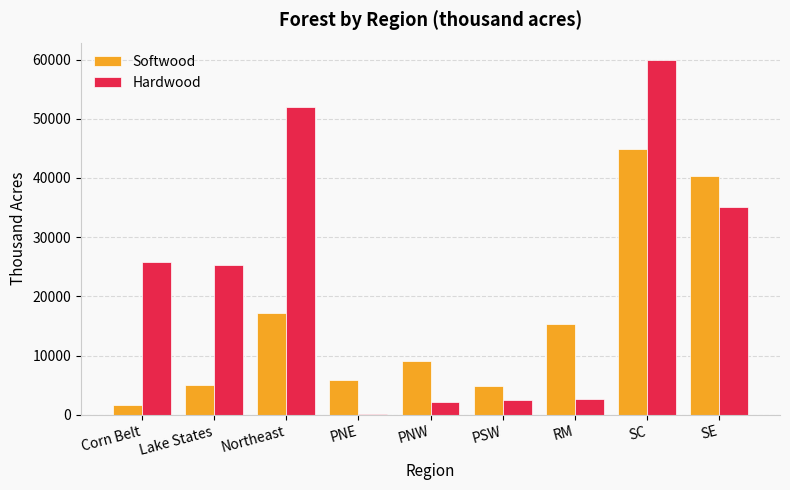

What are all the series names shown in the legend?

Softwood, Hardwood